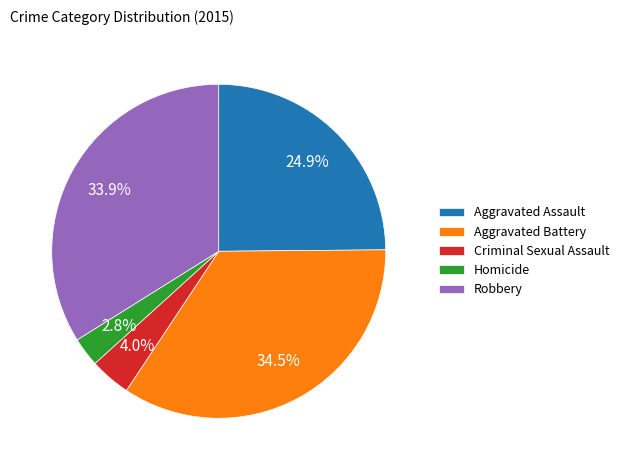

Which slice is the smallest?

Homicide